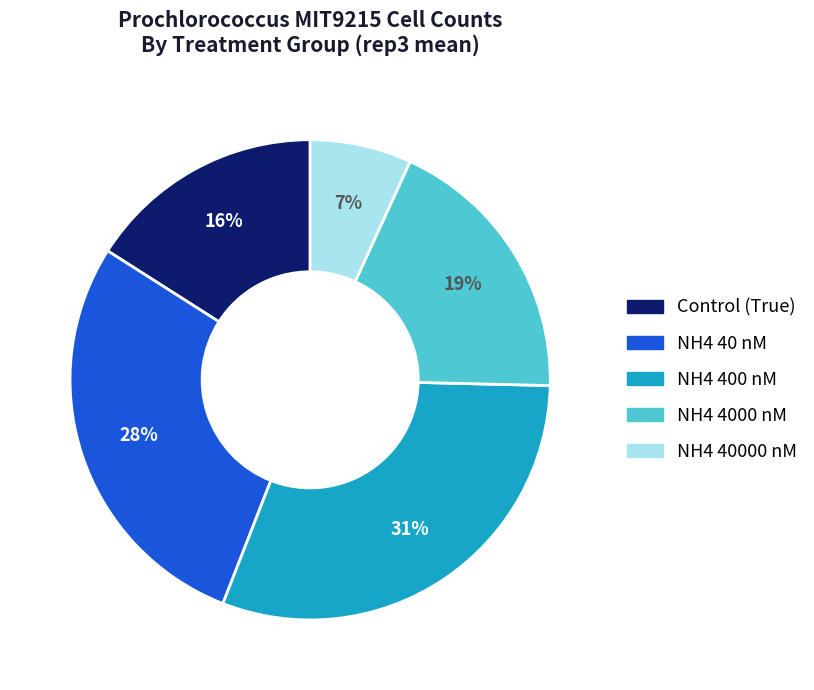

To the nearest percent, what percentage of the pie is Control (True)?

16%